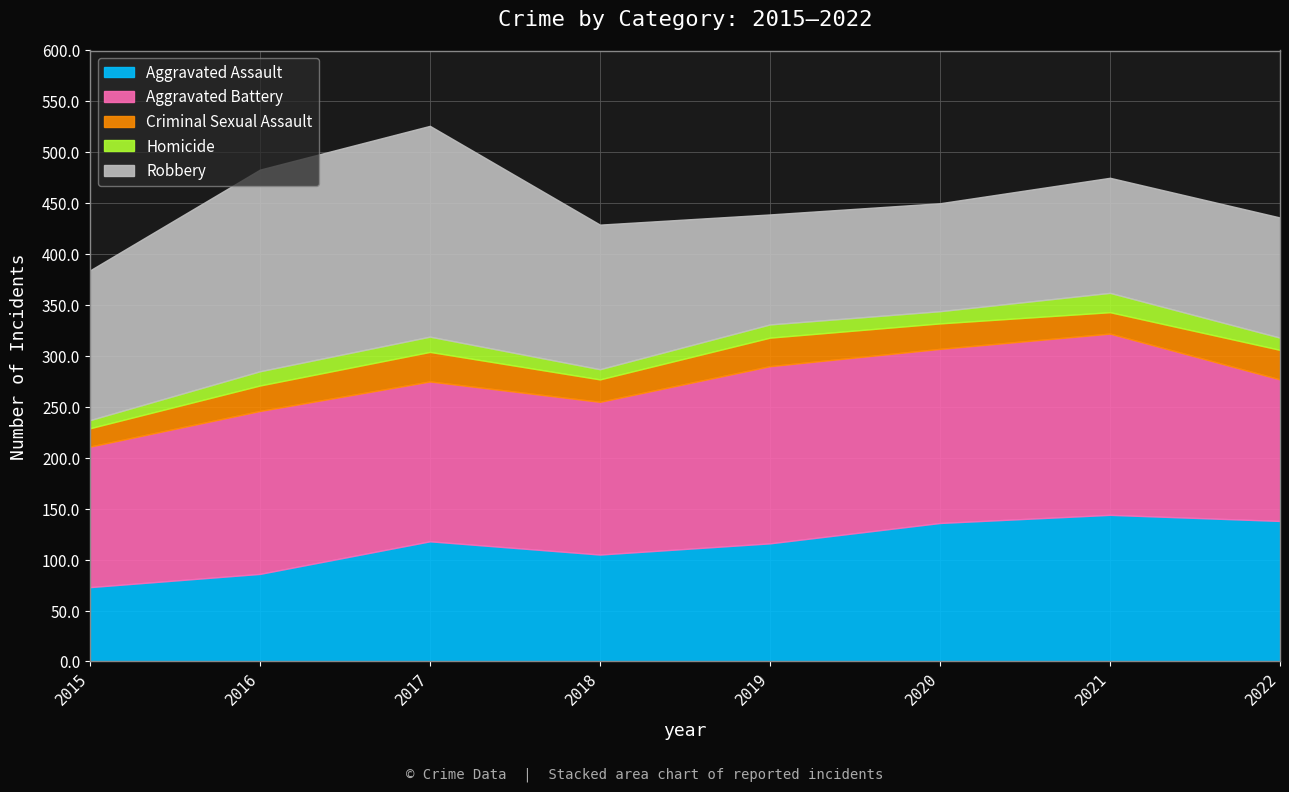

List the series in order of their peak value, highest first.

Robbery, Aggravated Battery, Aggravated Assault, Criminal Sexual Assault, Homicide